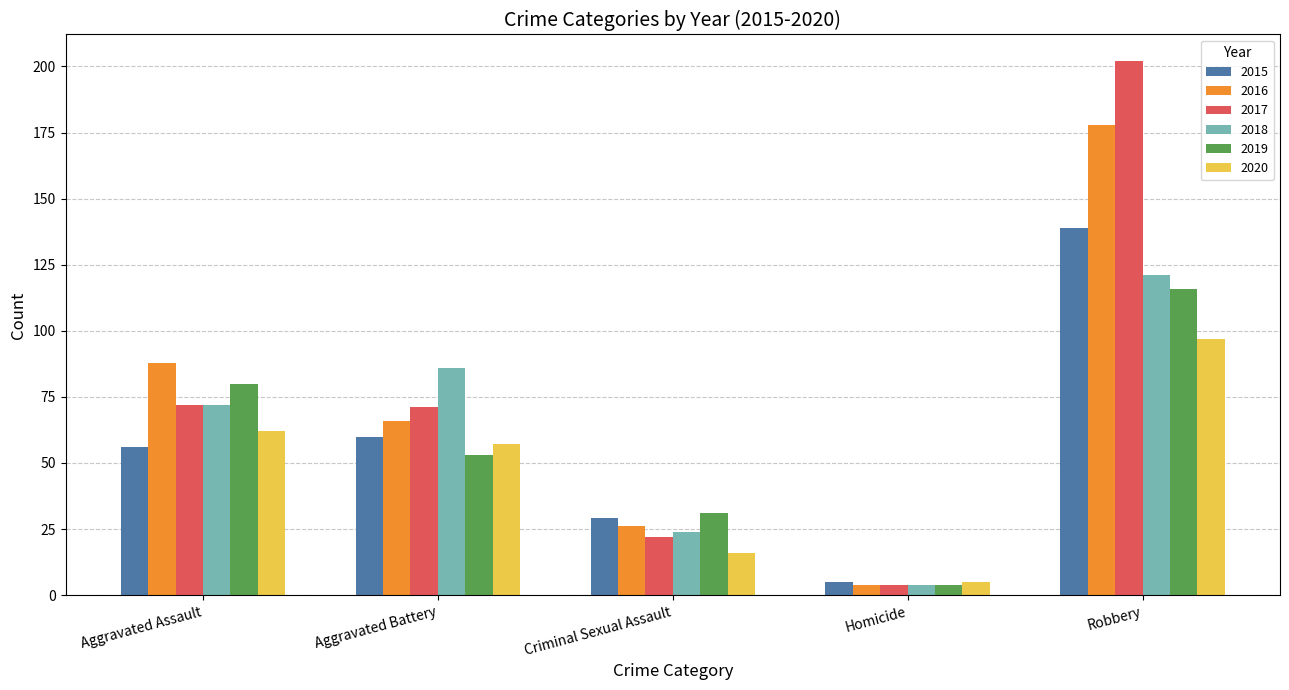

What is the label of the 1st bar from the right?

Robbery